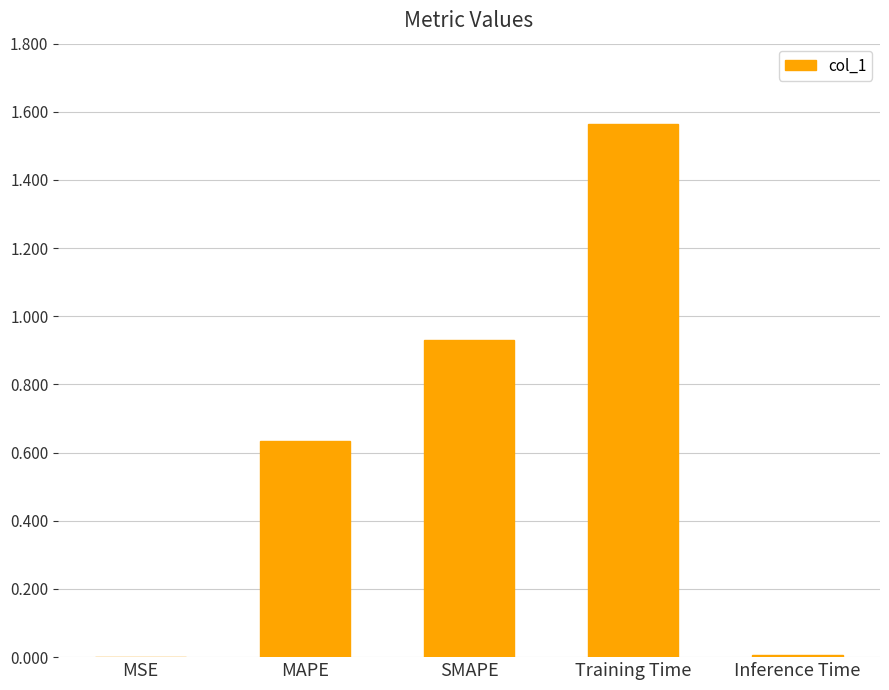

Which has a higher value, Training Time or MSE?

Training Time